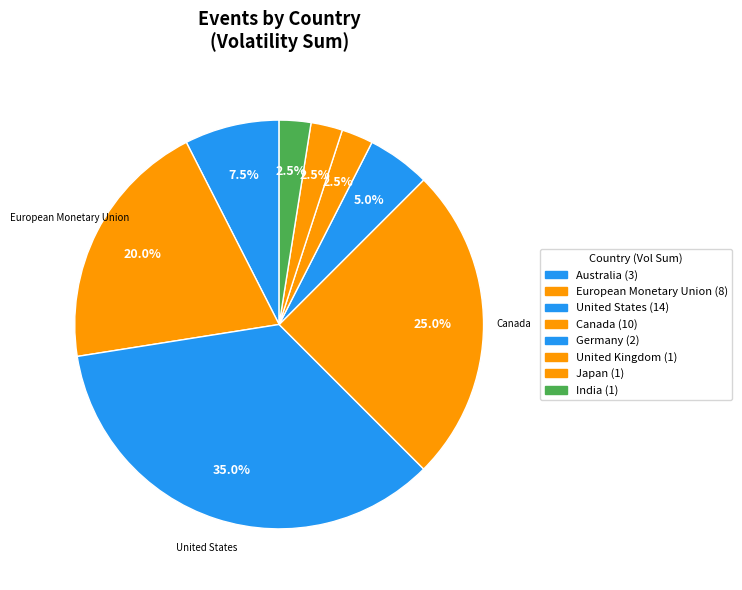

Is there a majority slice in this chart?

No